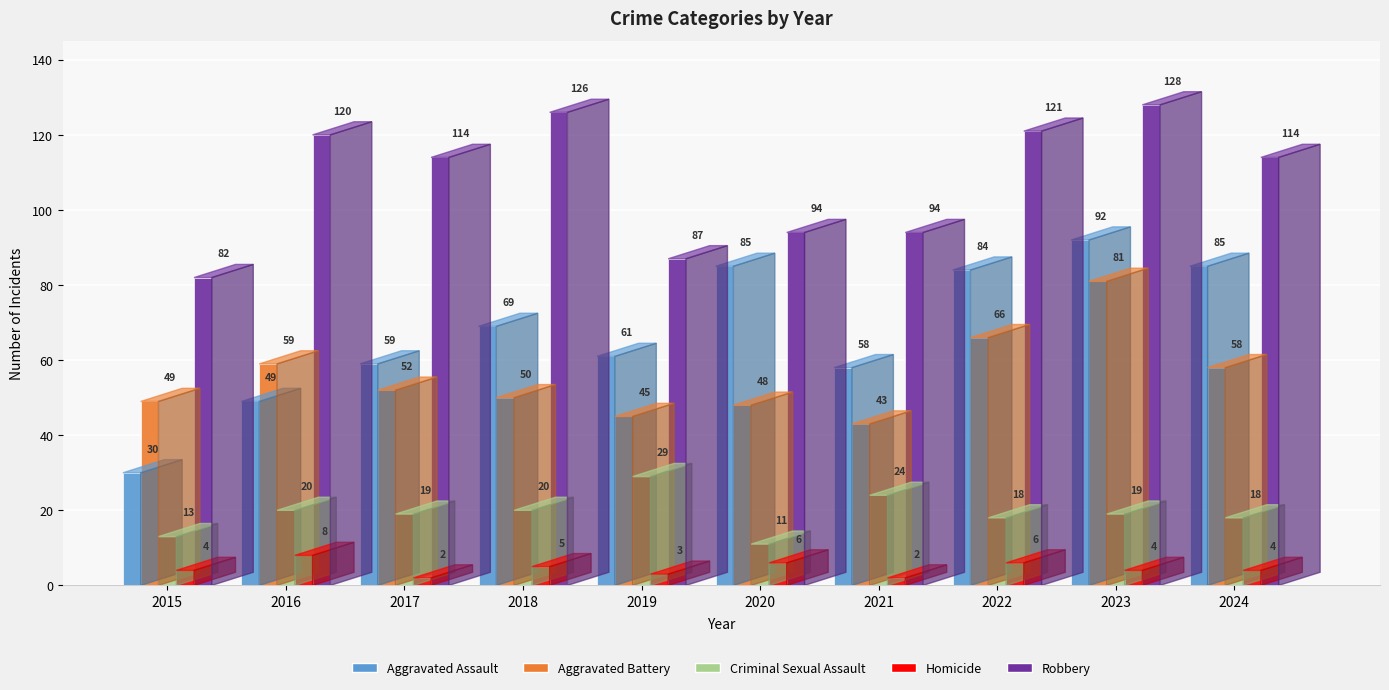

What is the value of the Criminal Sexual Assault bar at the 6th from the left?

11